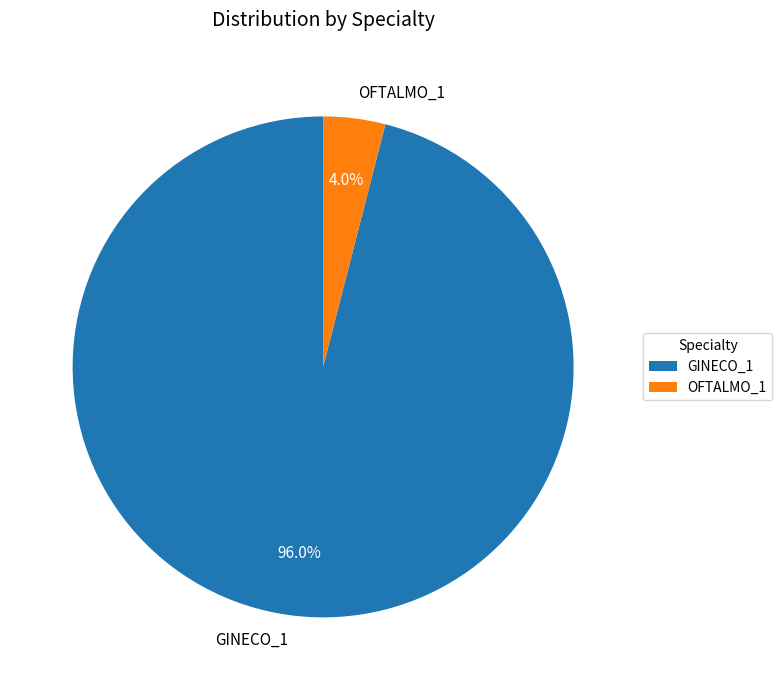

The GINECO_1 slice represents 96% of the pie. True or false?

True